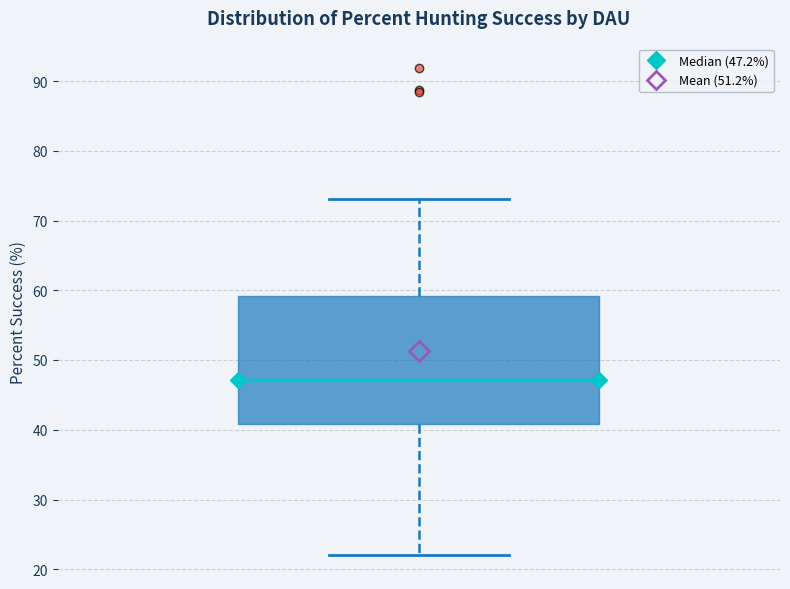

Read this box plot against the y-axis: the position of the median line, the range covered by the box, and the ends of both whiskers. The values are not printed on the chart, so give them approximately, as read against the axis.

median 47, box 41 to 59, whiskers 22 to 73